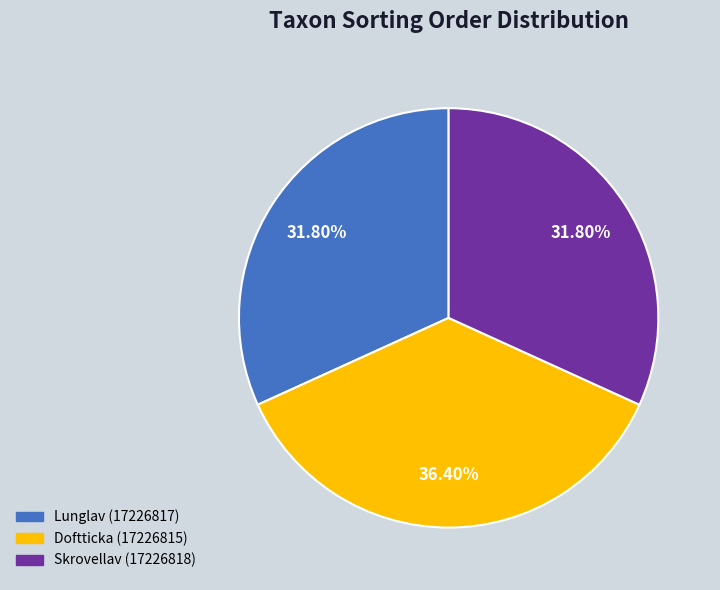

Do Lunglav (17226817) and Doftticka (17226815) together represent more than half of the pie?

Yes